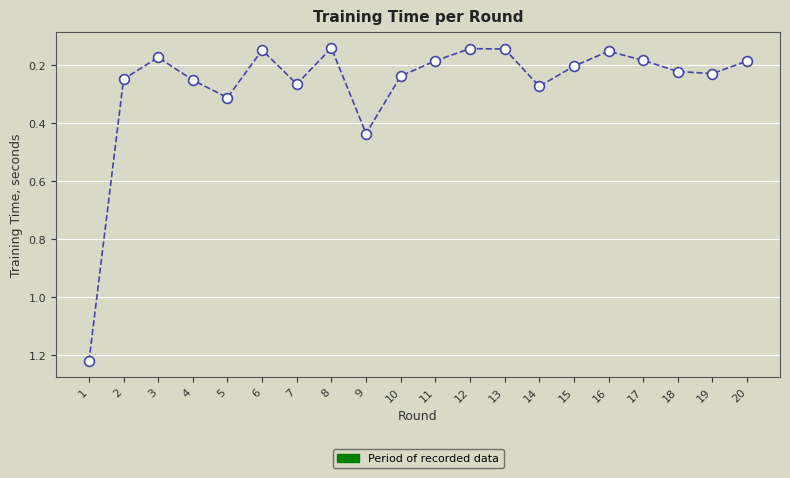

What is the range of Y values (max minus min)?

1.1